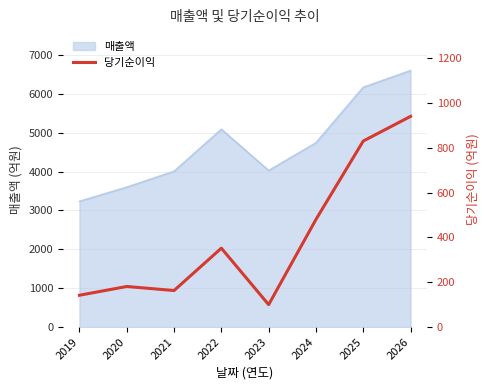

The value at 2025 is 830. True or false?

True